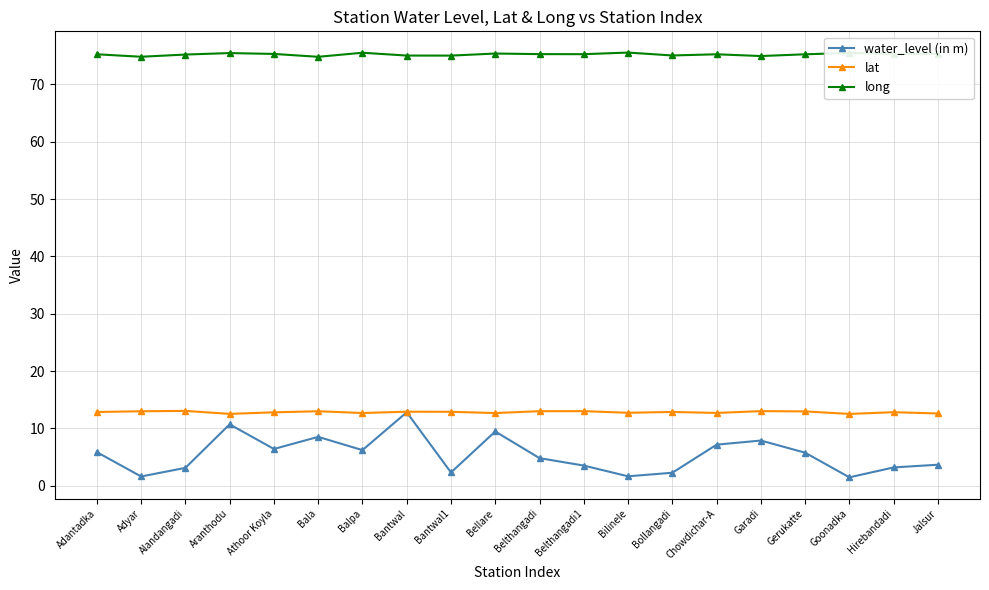

Which series has the largest total across all categories?

long